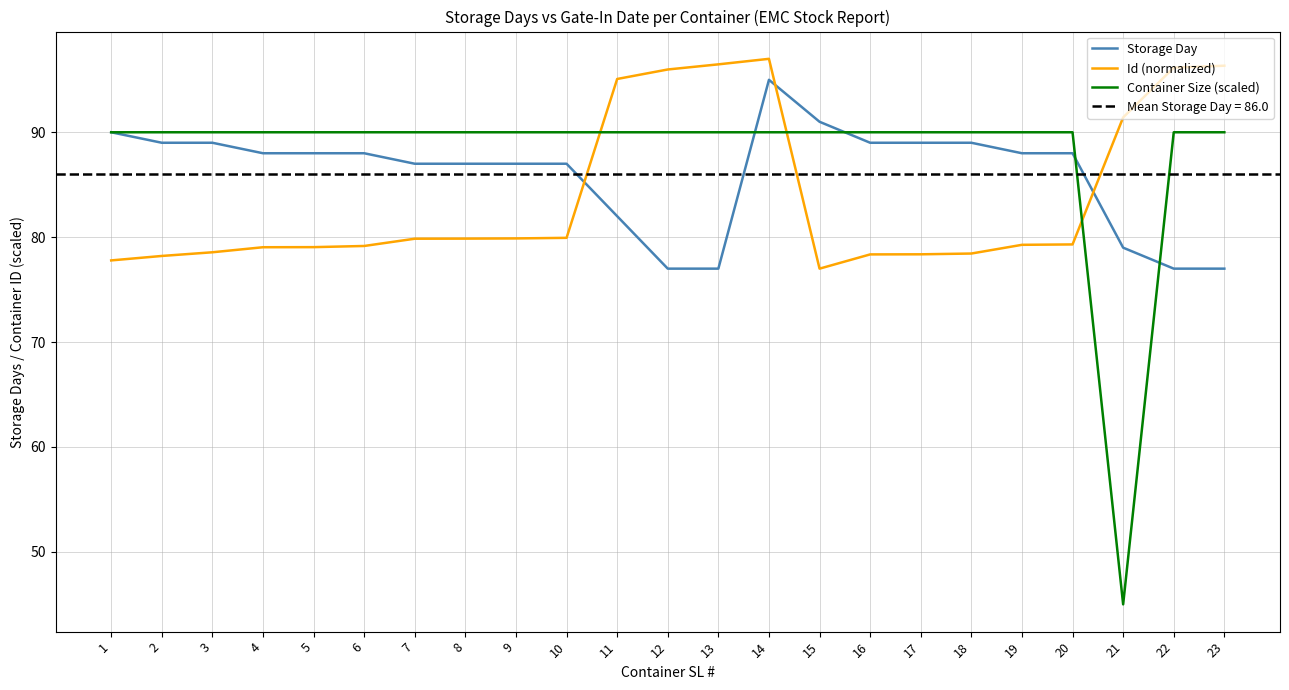

Which series ends up on top after the final intersection of Storage Day and Container Size (scaled)?

Container Size (scaled)